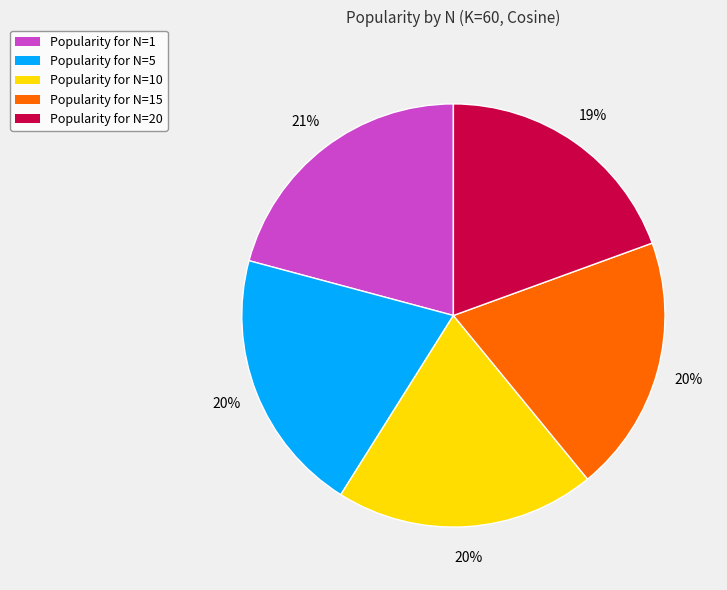

To the nearest percent, what portion does Popularity for N=10 represent?

20%